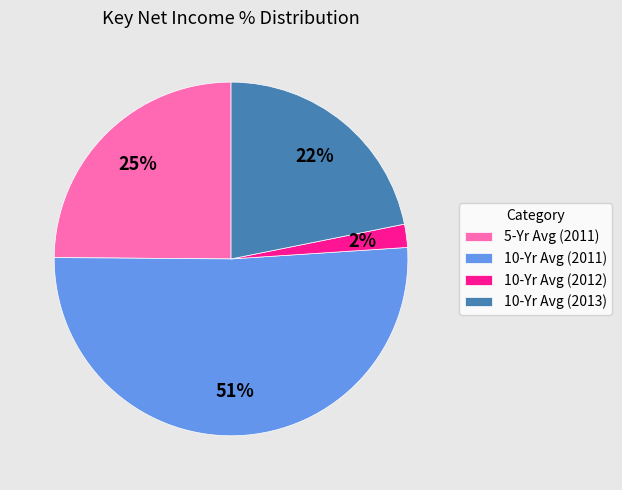

Which has a higher value, 10-Yr Avg (2013) or 10-Yr Avg (2011)?

10-Yr Avg (2011)